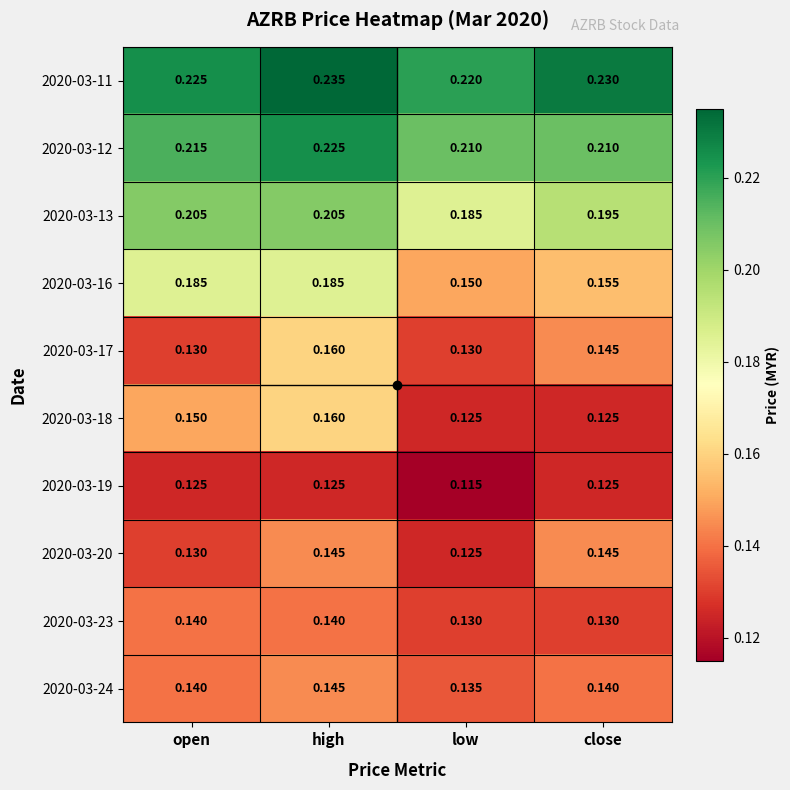

Which category has the highest value in the 2020-03-11 series?

high